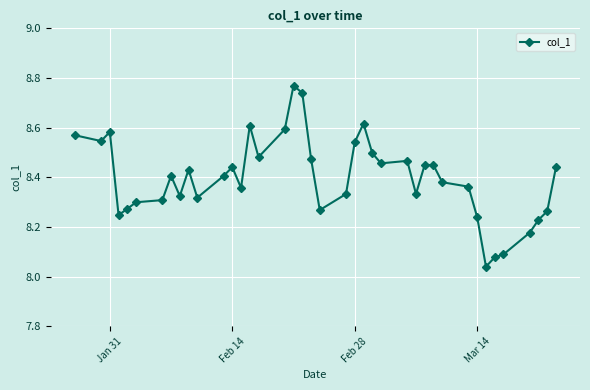

What is the difference between the second highest and second lowest values?

0.7